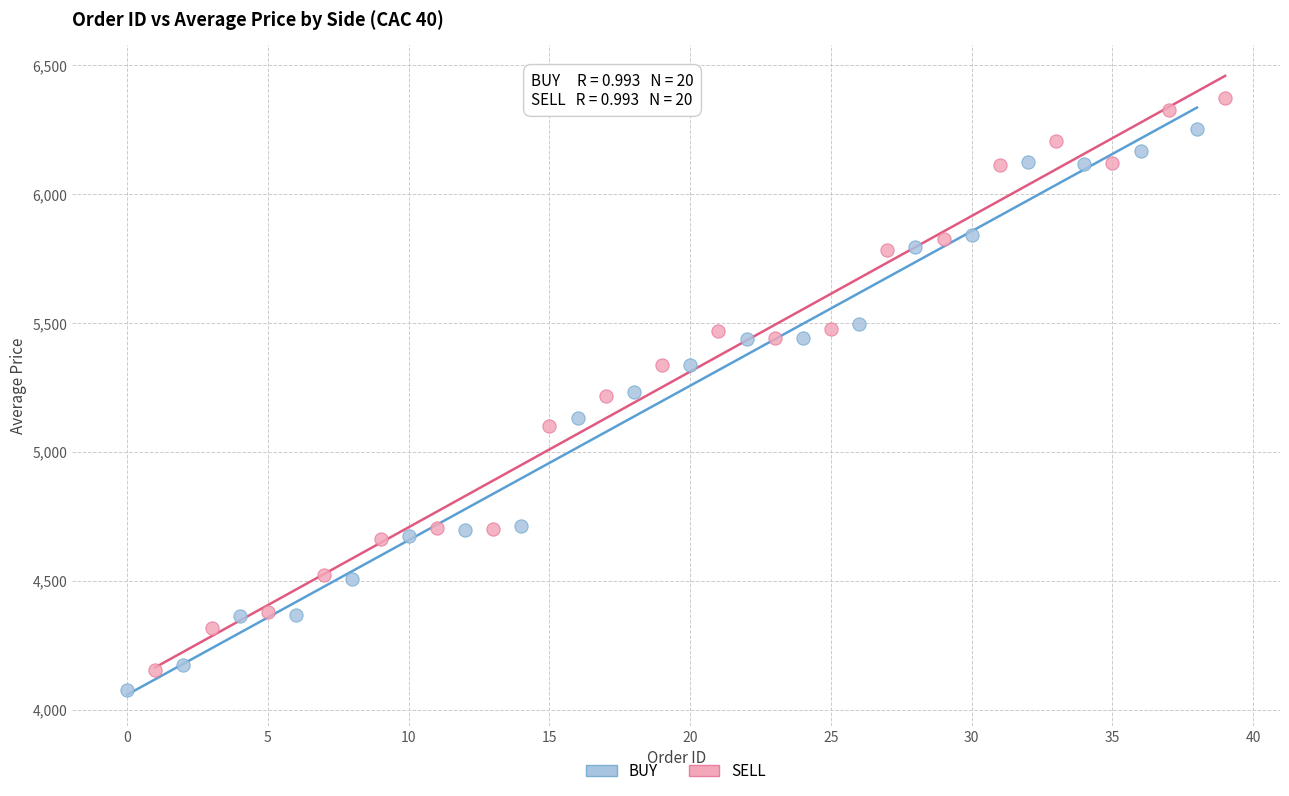

Which series has the widest spread of Y values?

SELL